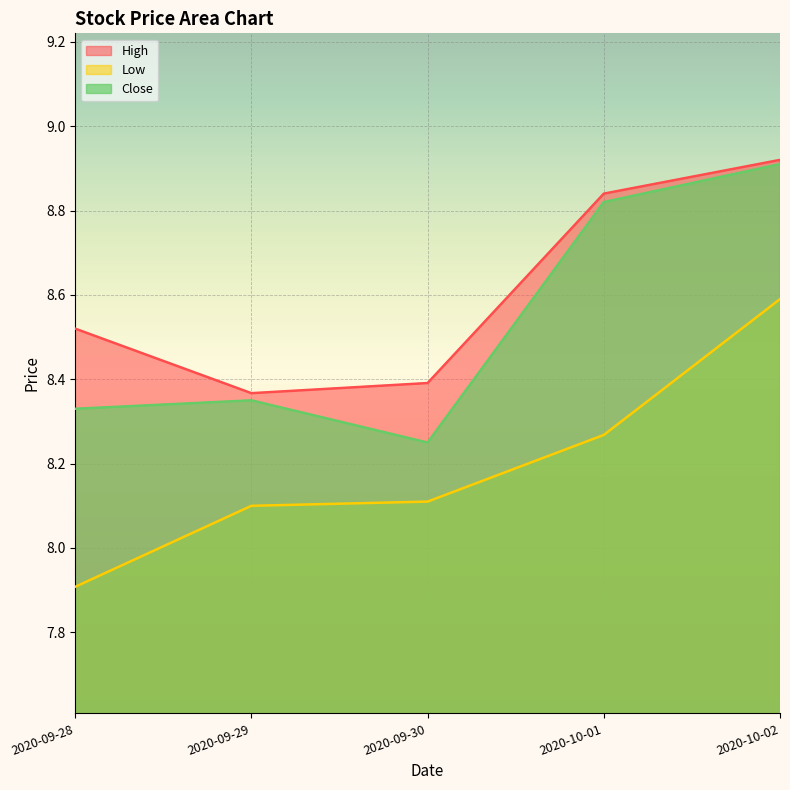

Which has a higher value, 2020-09-30 or 2020-09-29?

2020-09-30